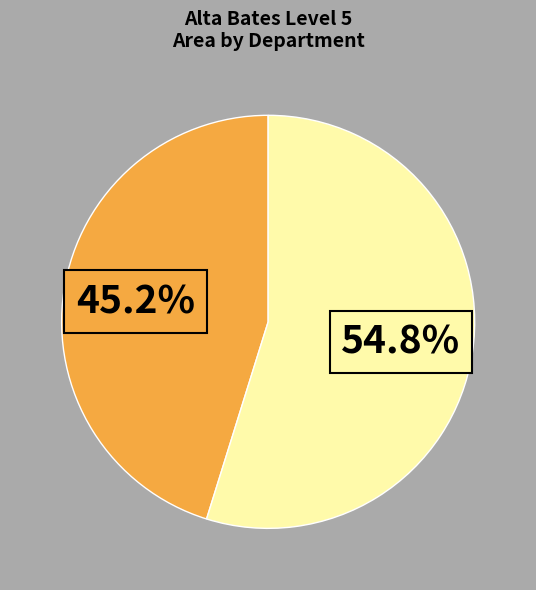

Count the number of slices in the pie.

2